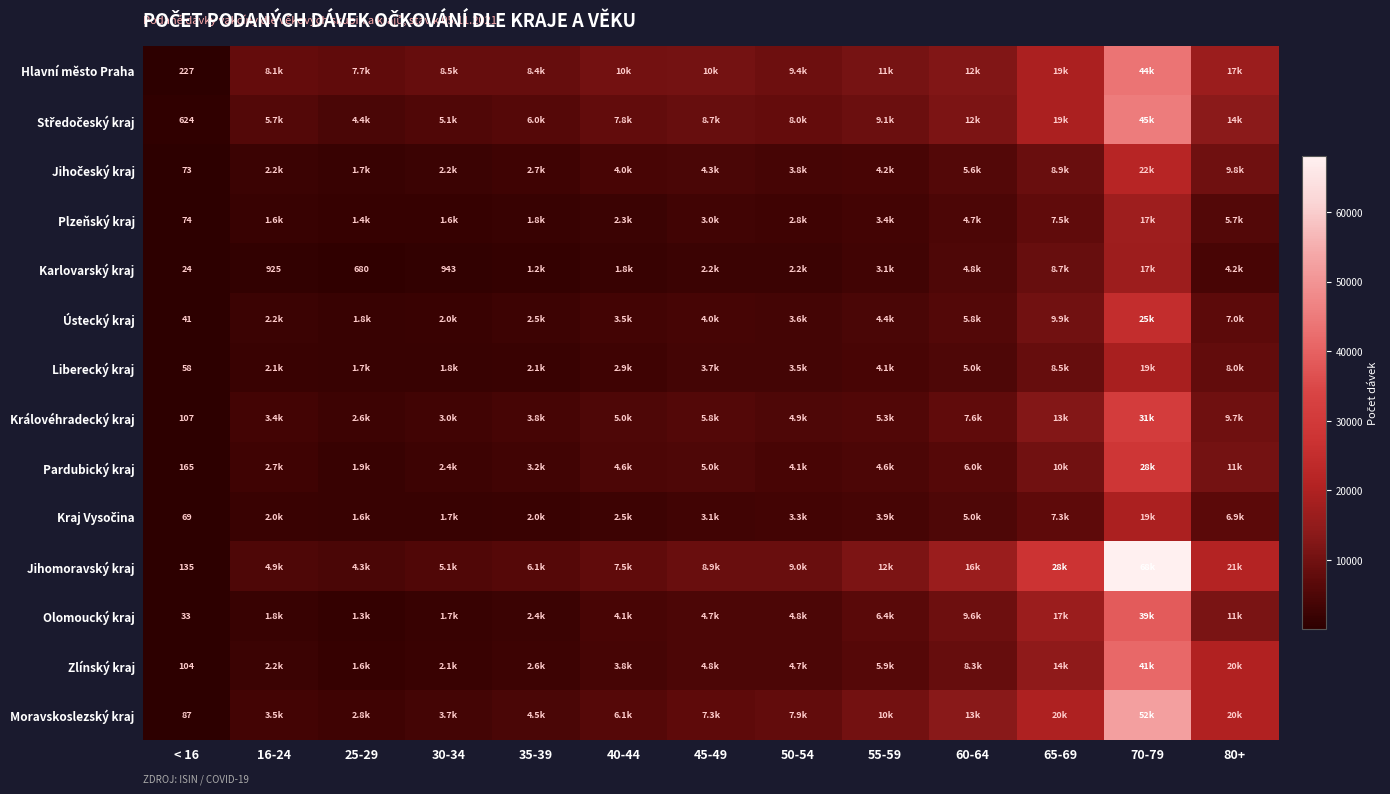

At how many categories does at least one series exceed 38709?

1